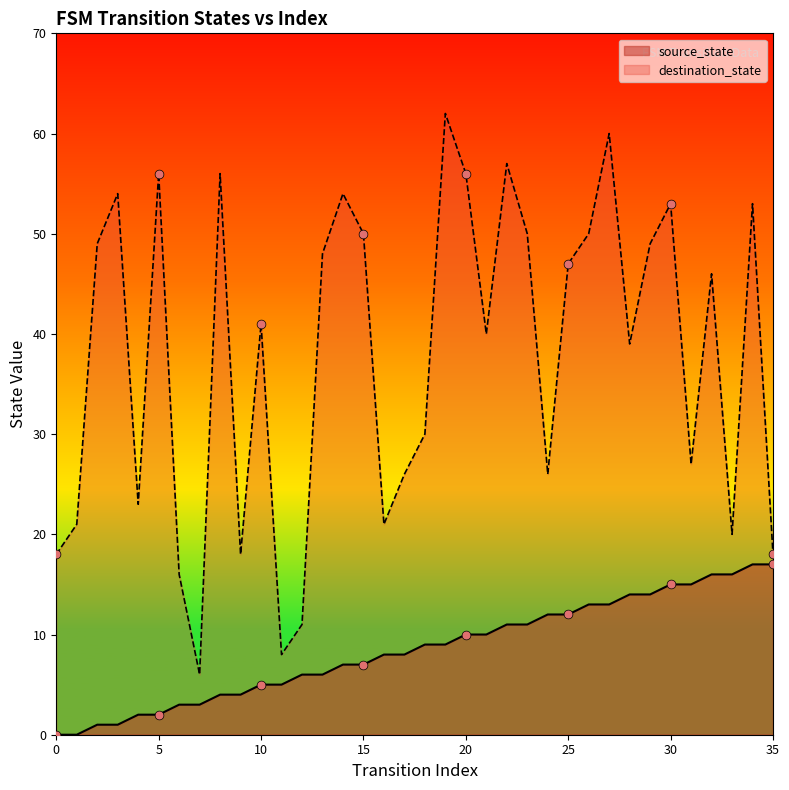

At which category is the sum across all series the highest?

27